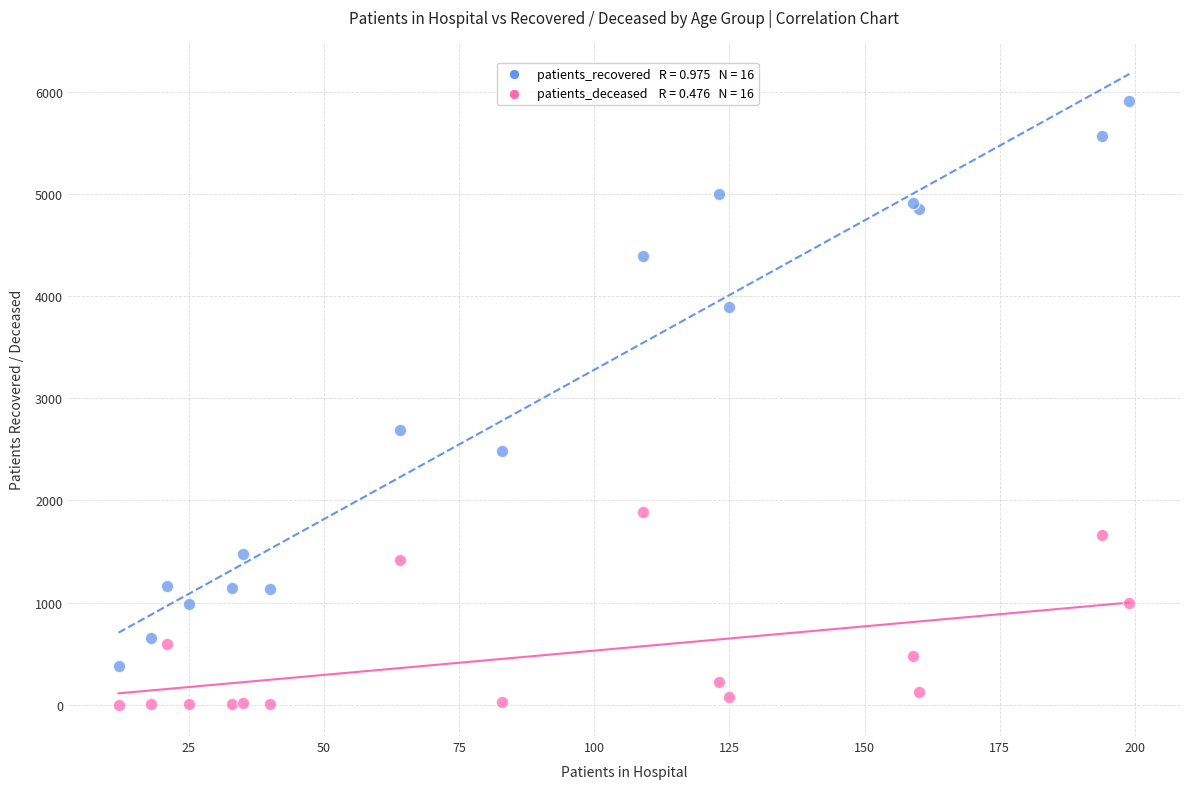

Across all series, what Y value is closest to 2955?

2687